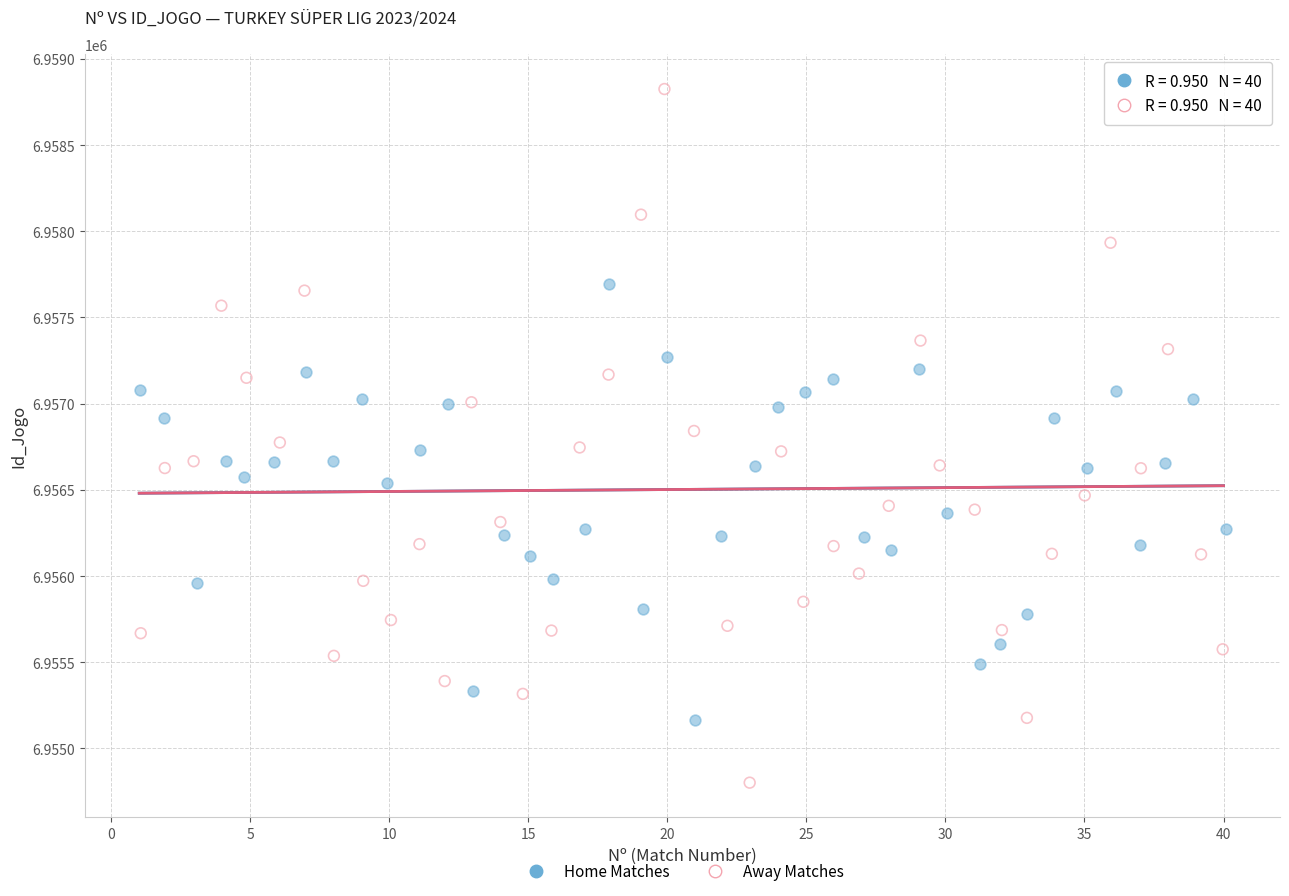

Which series reaches the minimum Y coordinate?

Away Matches